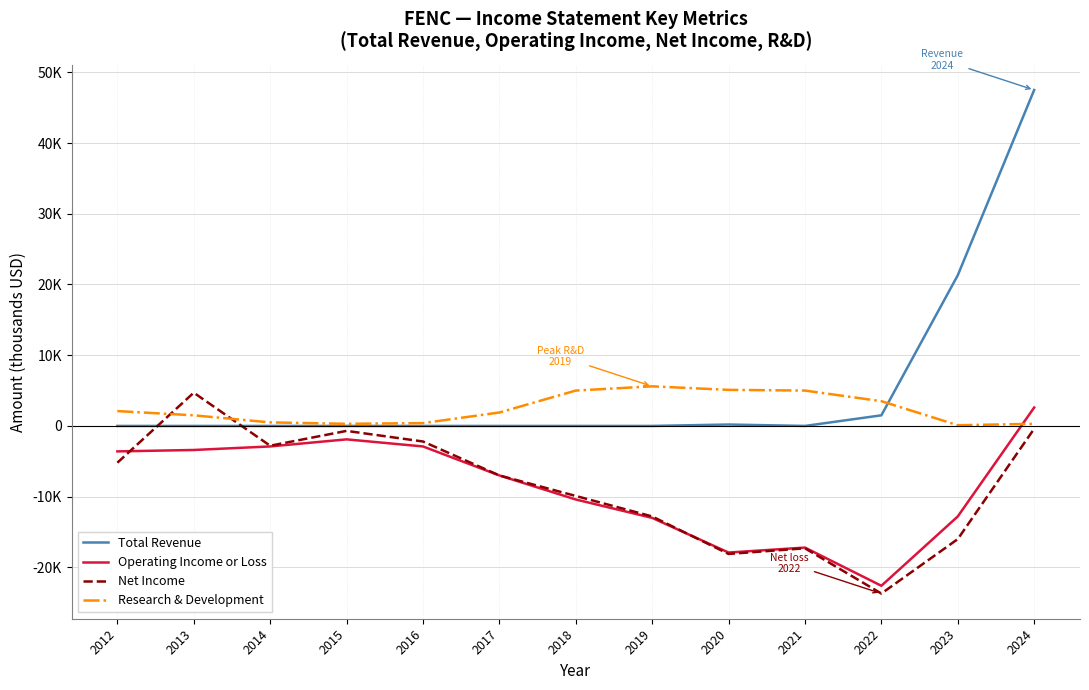

Where is the first local maximum for Operating Income or Loss?

2015